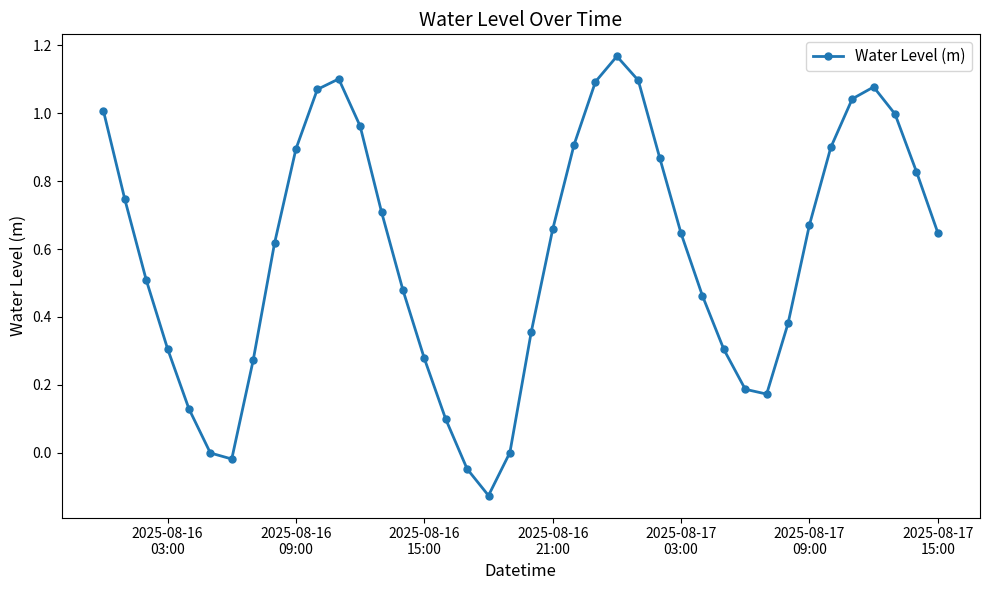

What is the difference between the maximum and minimum values?

1.3